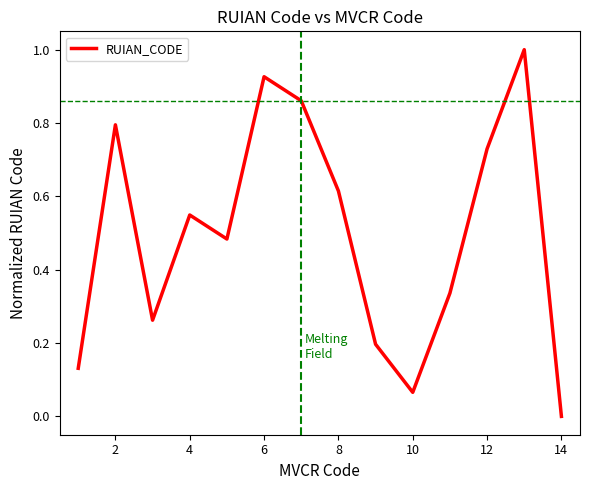

What is the maximum value shown in the chart?

1.0